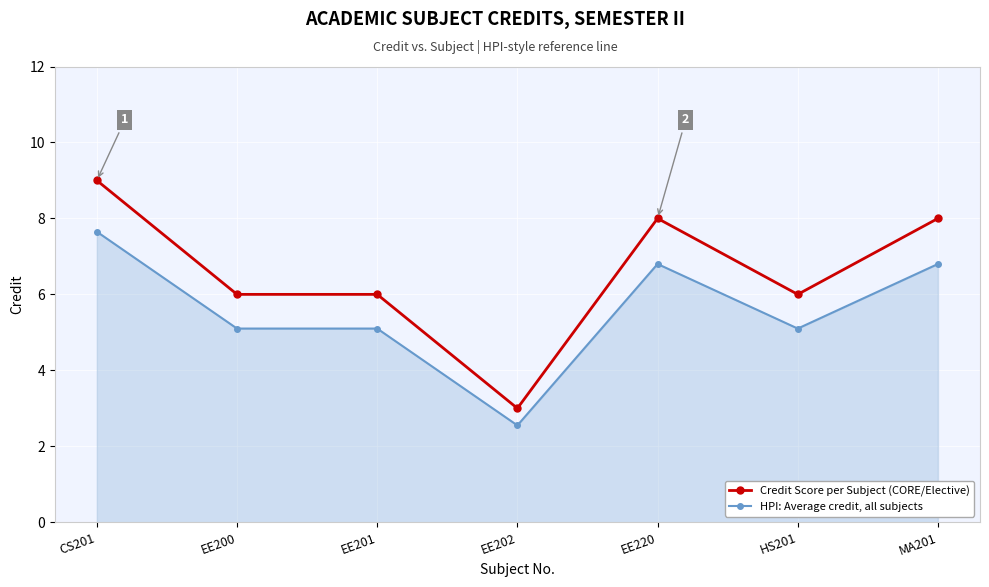

True or false: Credit Score per Subject (CORE/Elective) has more than 2 points higher than both neighbors.

False